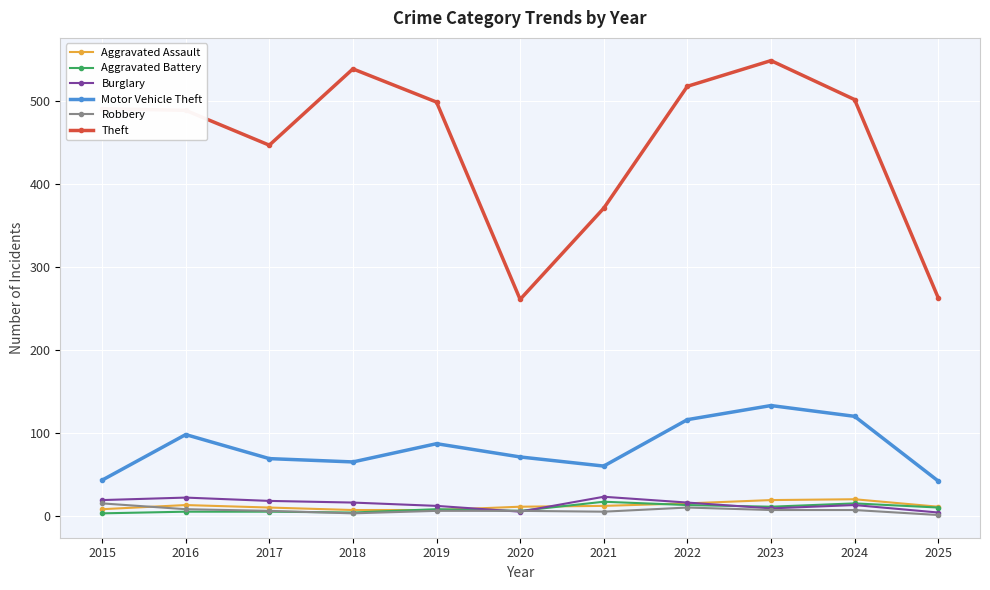

What is the sum of all Motor Vehicle Theft values?

904